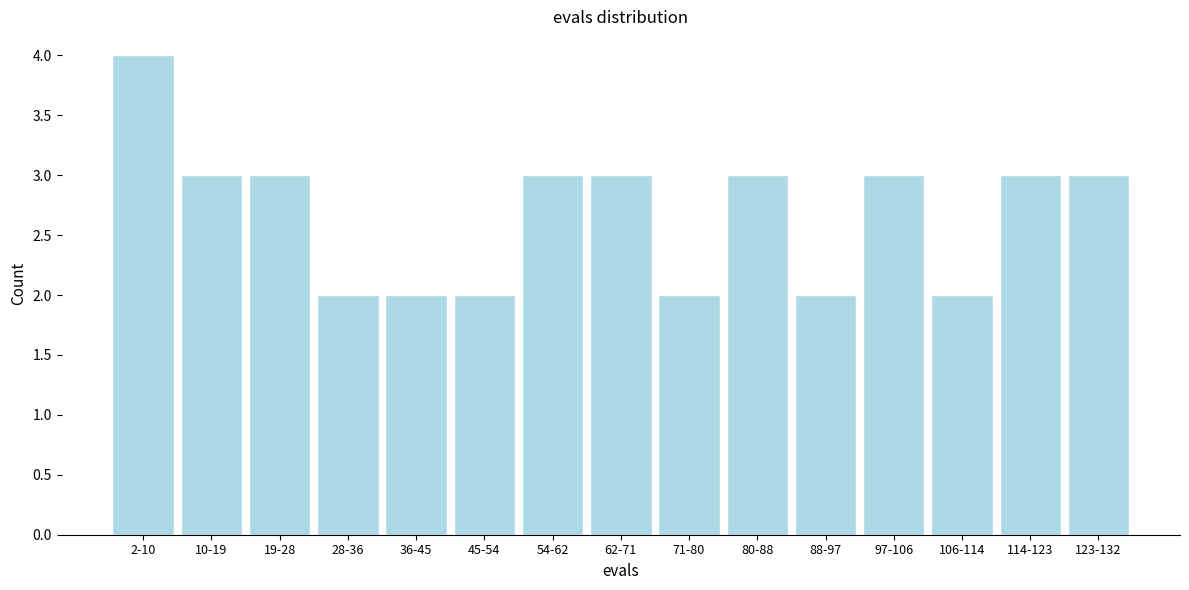

Reading left to right, list all the values displayed in this chart.

4	3	3	2	2	2	3	3	2	3	2	3	2	3	3